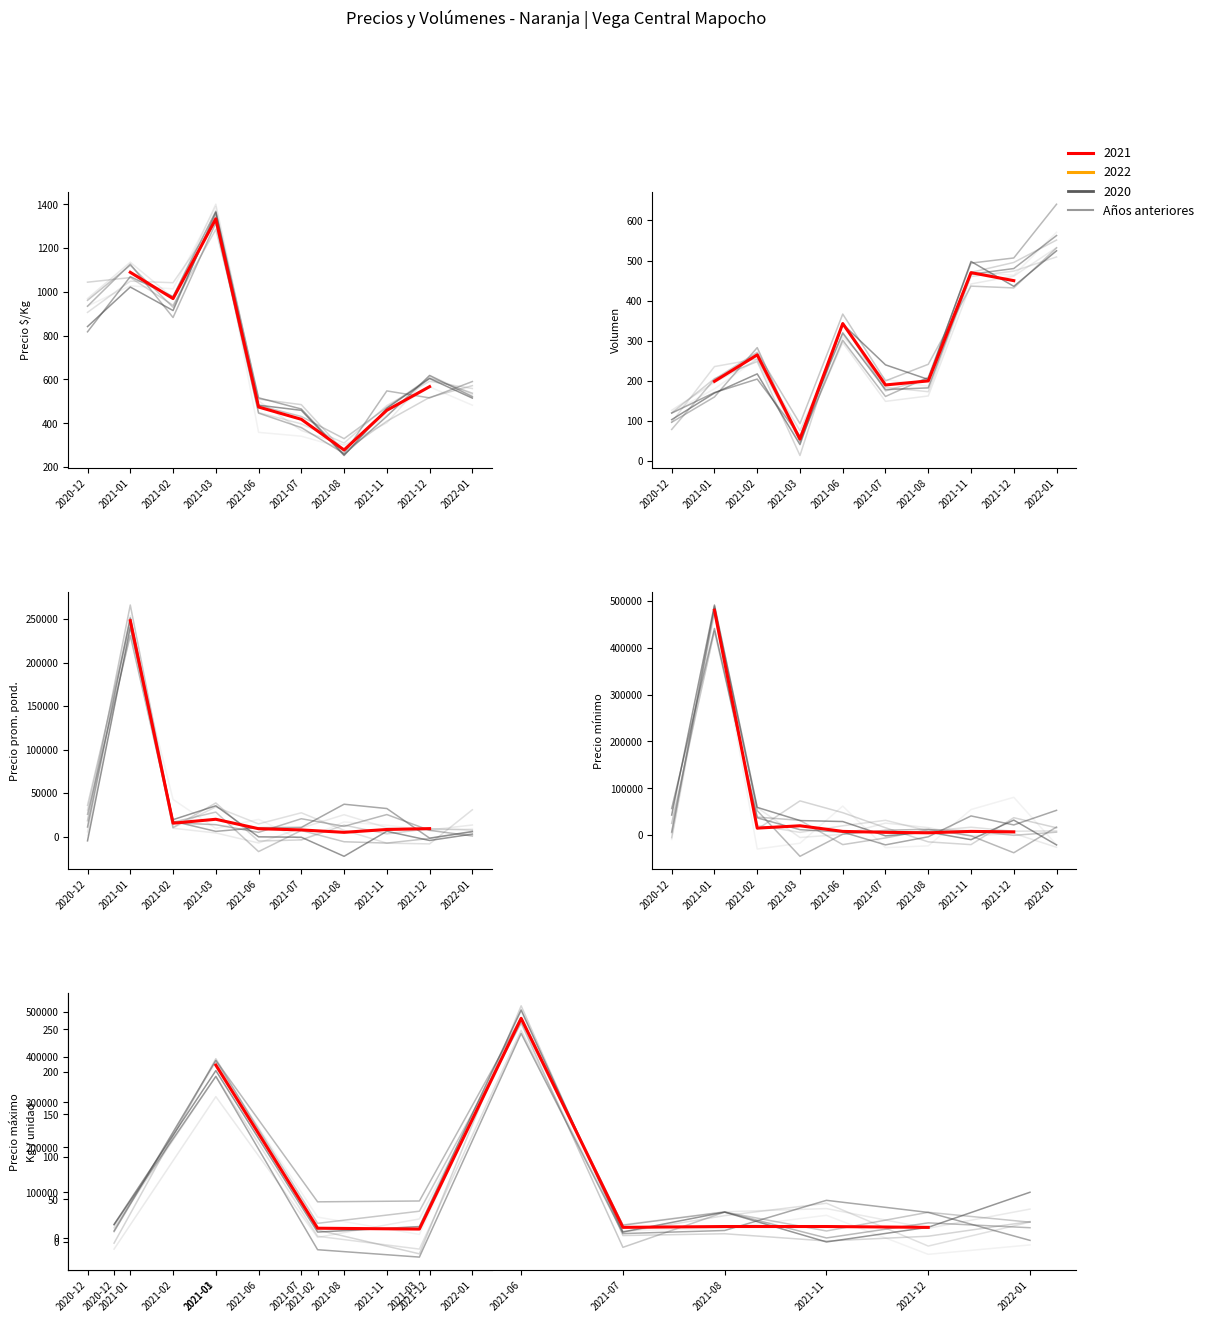

How many positive values does the Kg / unidad series have?

8